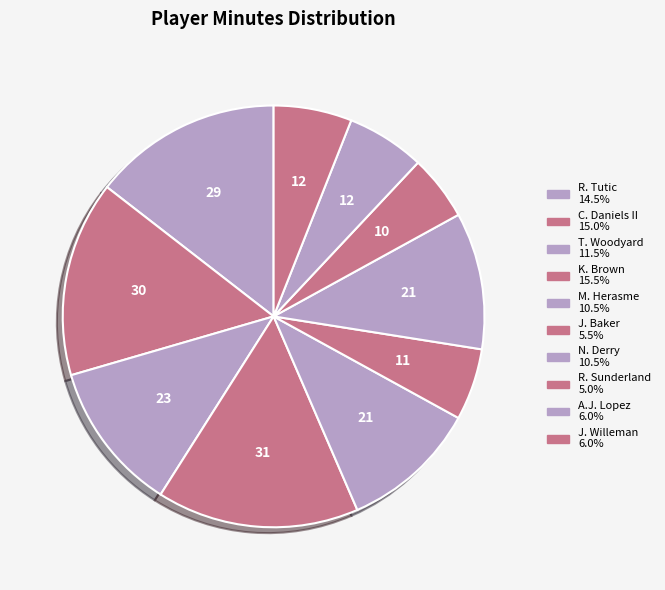

Is M. Herasme the majority of the pie?

No